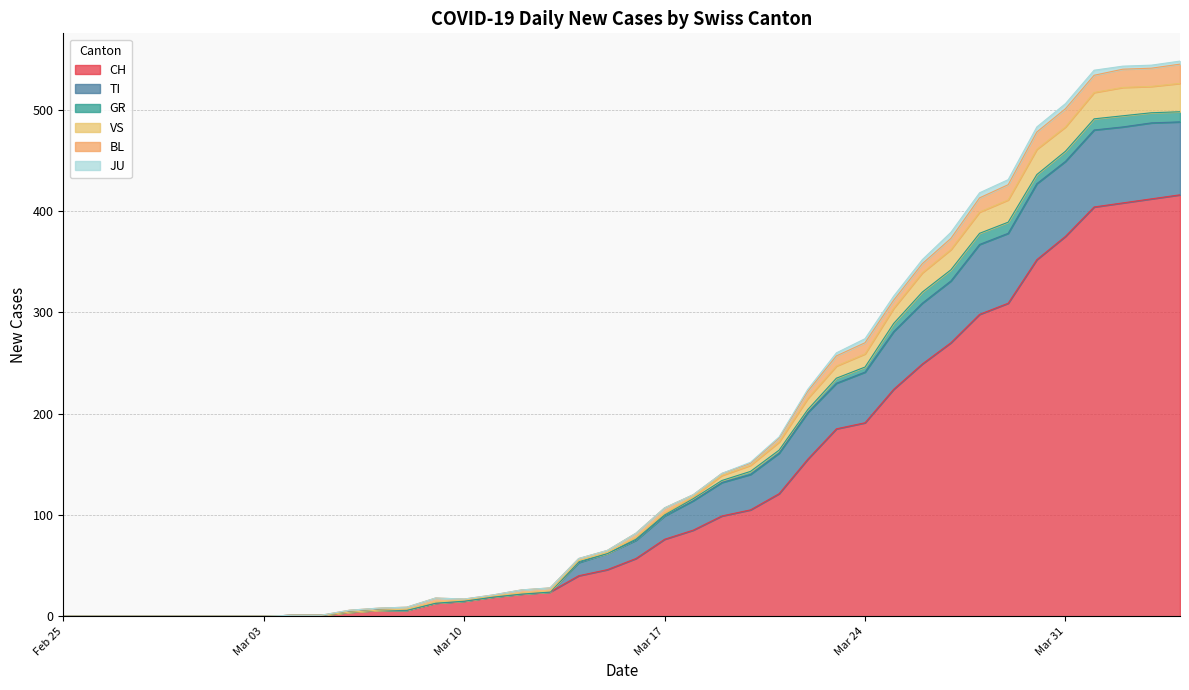

What is the highest value of the CH series?

416